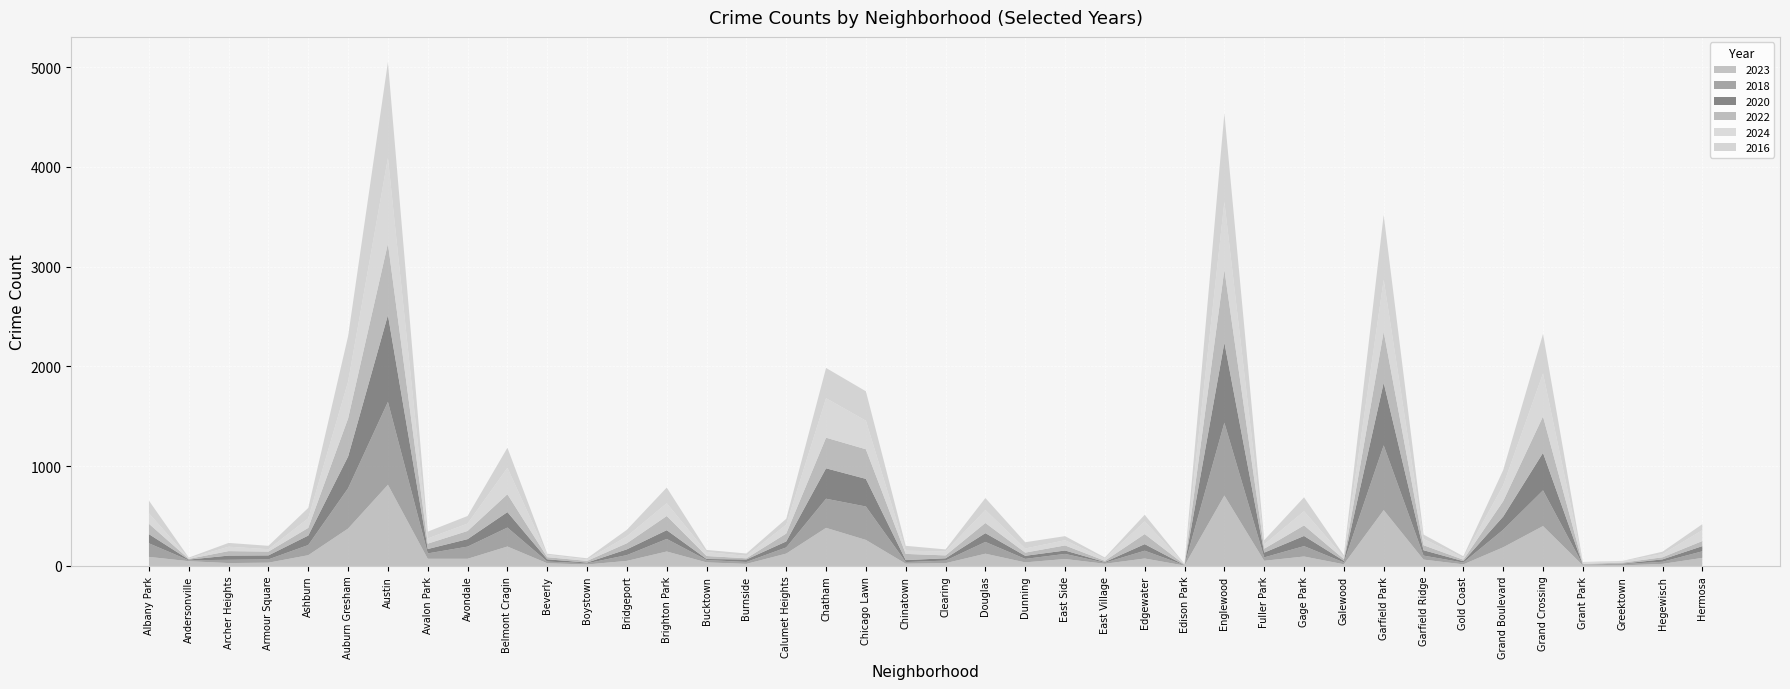

Reading left to right, transcribe all the data shown in this chart.

2023: 91	48	29	33	108	375	814	72	72	195	27	15	51	145	36	21	124	382	261	23	28	123	36	70	22	75	4	706	52	95	17	560	64	16	187	400	6	6	21	81
2018: 136	9	33	33	102	404	831	54	122	190	17	12	58	126	24	19	62	292	335	16	26	118	35	51	11	78	4	730	34	104	19	649	40	18	176	358	5	13	21	66
2020: 92	7	42	40	95	318	870	44	75	155	23	7	58	88	10	25	60	305	277	20	23	88	31	34	7	66	1	803	48	102	16	628	54	14	132	376	2	5	24	52
2022: 104	7	45	38	77	382	717	54	82	179	21	17	61	142	30	12	79	307	297	62	29	102	32	51	12	101	5	731	39	106	17	512	50	15	154	365	8	10	21	51
2024: 105	5	44	24	96	368	858	52	74	265	22	14	69	128	40	24	89	396	286	32	40	130	41	52	21	127	4	681	43	142	19	521	63	19	159	431	12	14	32	109
2016: 127	8	38	34	104	456	961	68	76	201	13	12	66	157	21	24	59	303	295	49	20	120	63	41	12	66	4	886	43	139	20	648	44	15	153	396	7	3	24	60